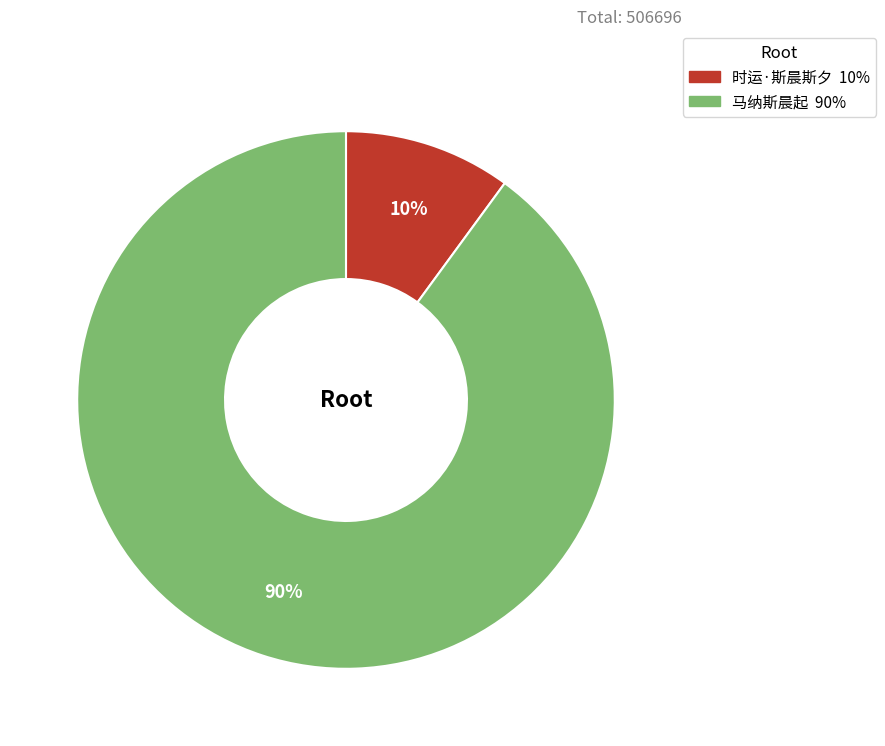

Between 时运·斯晨斯夕 and 马纳斯晨起, which is larger?

马纳斯晨起